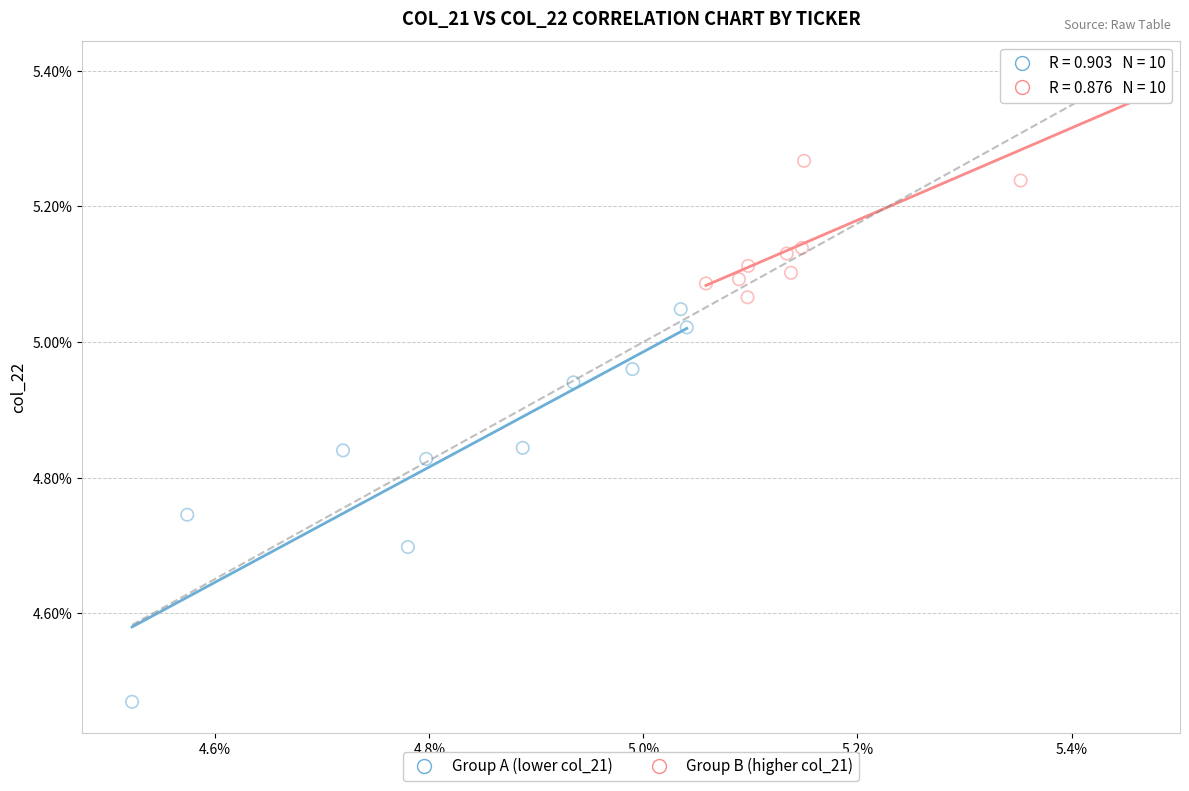

What are all the series names shown in the legend?

Group A (lower col_21), Group B (higher col_21)